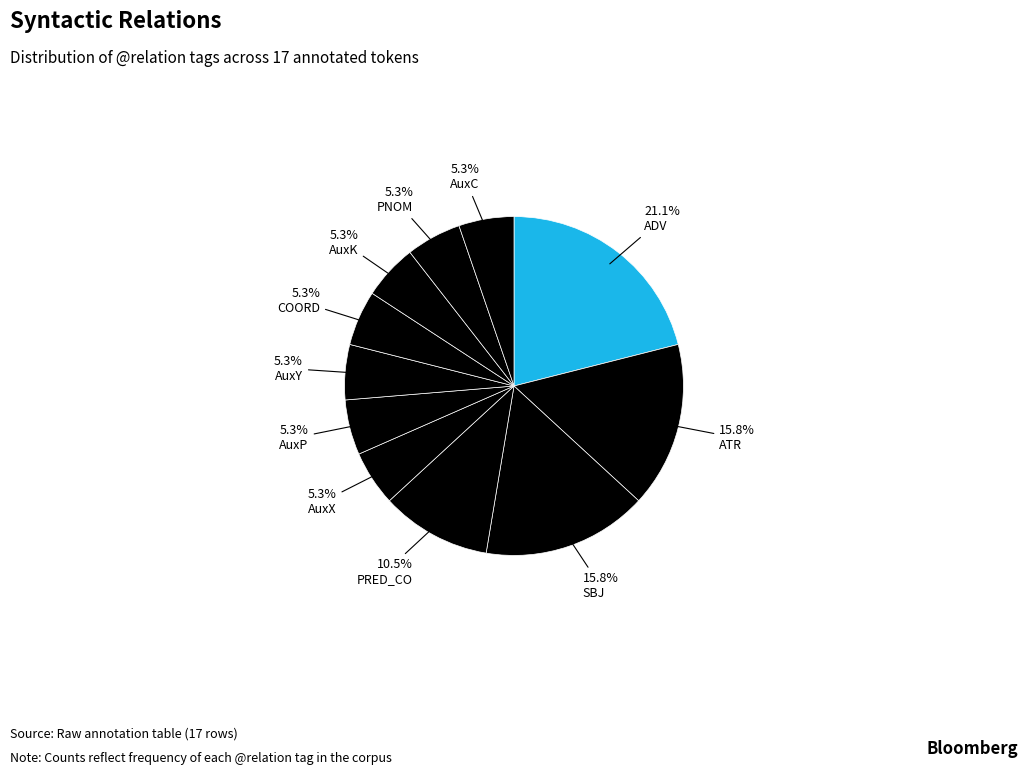

Count the number of slices in the pie.

11